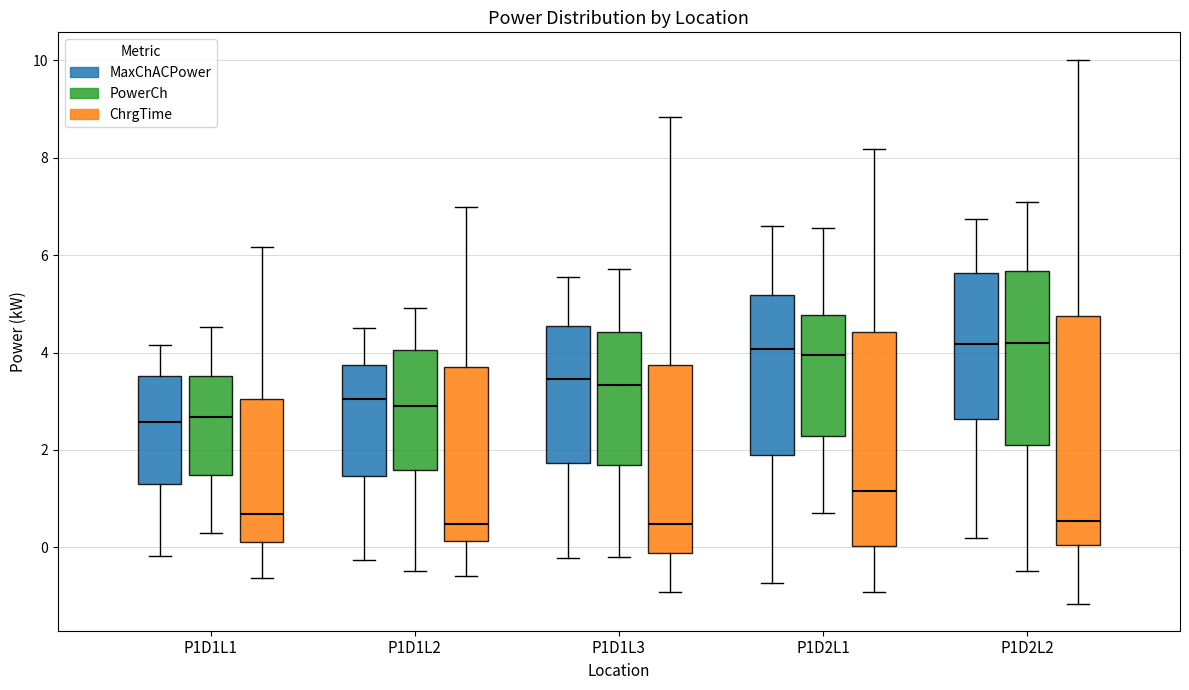

Reading left to right, read every box against the y-axis: the position of its median line, the range the box covers, and the ends of its whiskers. The values are not printed on the chart, so give them approximately, as read against the axis.

P1D1L1 (MaxChACPower): median 2.6, box 1.4 to 3.6, whiskers -0.2 to 4.2
P1D1L1 (PowerCh): median 2.6, box 1.4 to 3.6, whiskers 0.2 to 4.6
P1D1L1 (ChrgTime): median 0.6, box 0.2 to 3.0, whiskers -0.6 to 6.2
P1D1L2 (MaxChACPower): median 3.0, box 1.4 to 3.8, whiskers -0.2 to 4.4
P1D1L2 (PowerCh): median 3.0, box 1.6 to 4.0, whiskers -0.4 to 5.0
P1D1L2 (ChrgTime): median 0.4, box 0.2 to 3.8, whiskers -0.6 to 7.0
P1D1L3 (MaxChACPower): median 3.4, box 1.8 to 4.6, whiskers -0.2 to 5.6
P1D1L3 (PowerCh): median 3.4, box 1.6 to 4.4, whiskers -0.2 to 5.8
P1D1L3 (ChrgTime): median 0.4, box -0.2 to 3.8, whiskers -1.0 to 8.8
P1D2L1 (MaxChACPower): median 4.0, box 1.8 to 5.2, whiskers -0.8 to 6.6
P1D2L1 (PowerCh): median 4.0, box 2.2 to 4.8, whiskers 0.6 to 6.6
P1D2L1 (ChrgTime): median 1.2, box 0.0 to 4.4, whiskers -1.0 to 8.2
P1D2L2 (MaxChACPower): median 4.2, box 2.6 to 5.6, whiskers 0.2 to 6.8
P1D2L2 (PowerCh): median 4.2, box 2.0 to 5.6, whiskers -0.4 to 7.0
P1D2L2 (ChrgTime): median 0.6, box 0.0 to 4.8, whiskers -1.2 to 10.0